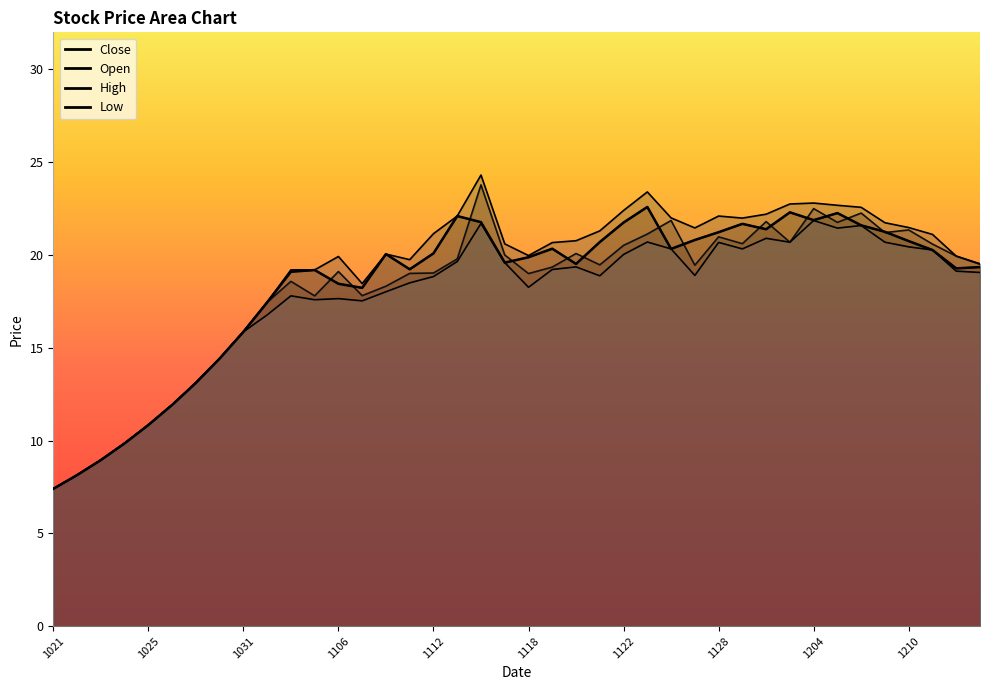

The value of close at 20191114 is 10.6. True or false?

False